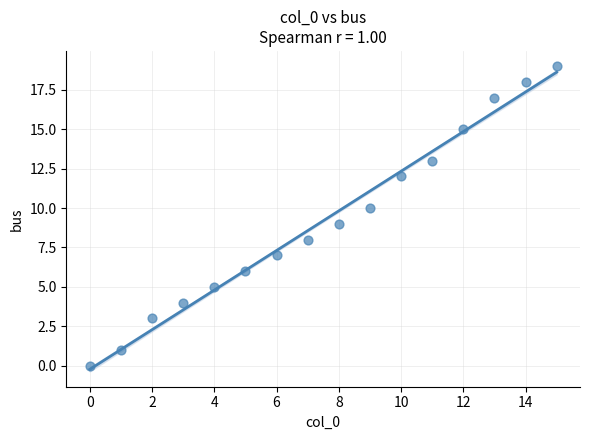

How many data points are displayed?

16